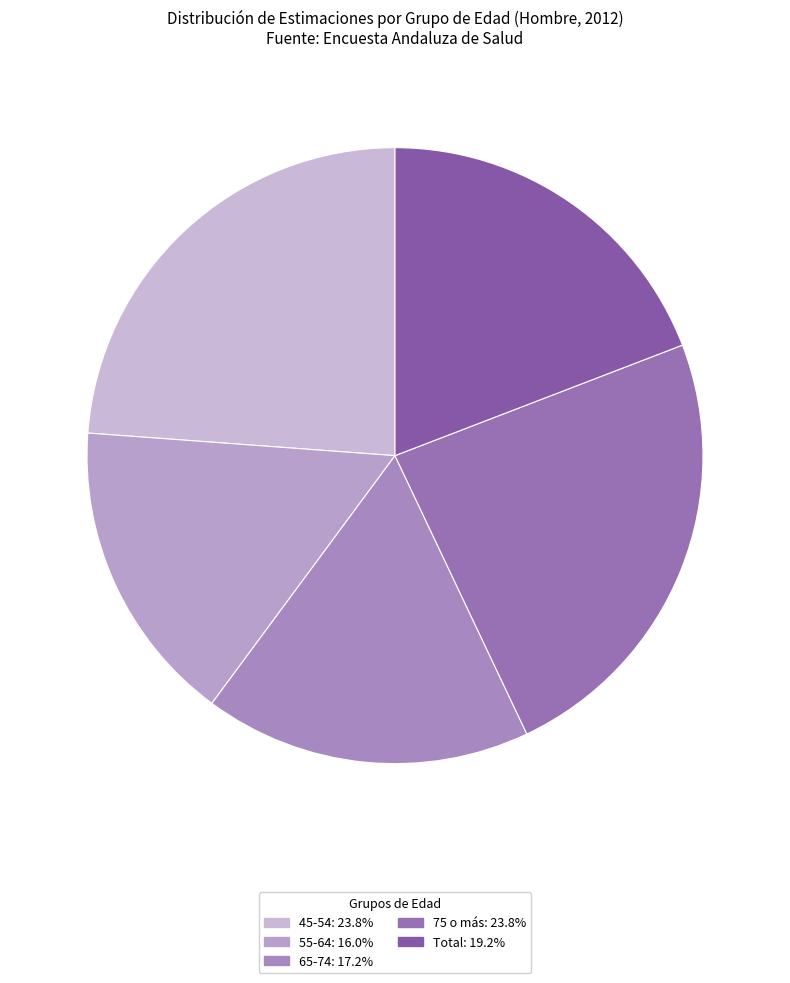

How many segments does this pie chart have?

5